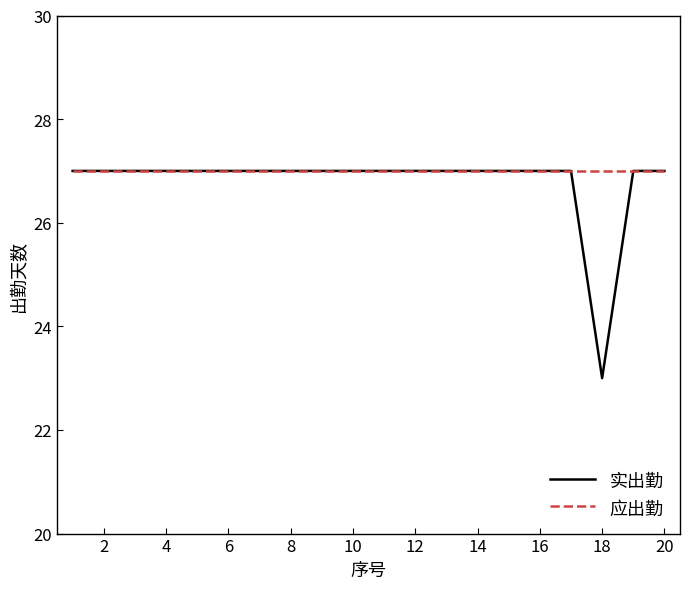

What is the greatest value displayed?

27